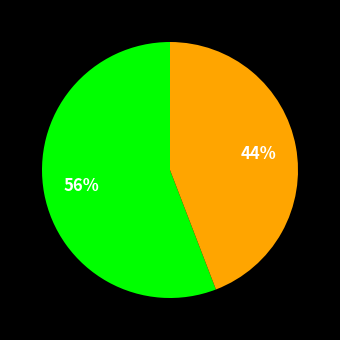

How many slices are in this pie chart?

2